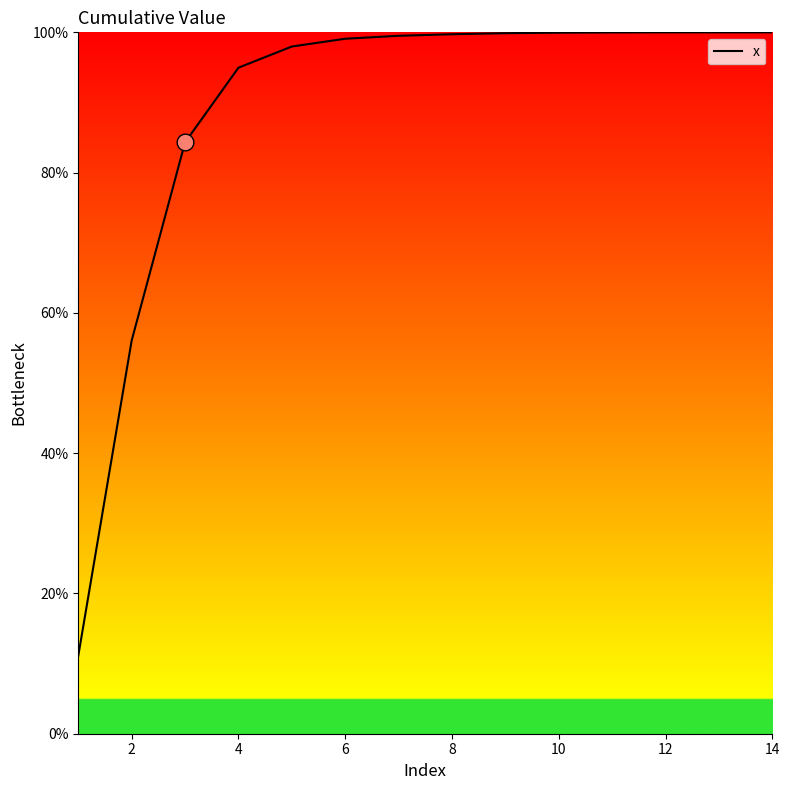

What is the sum of all values?

12.4